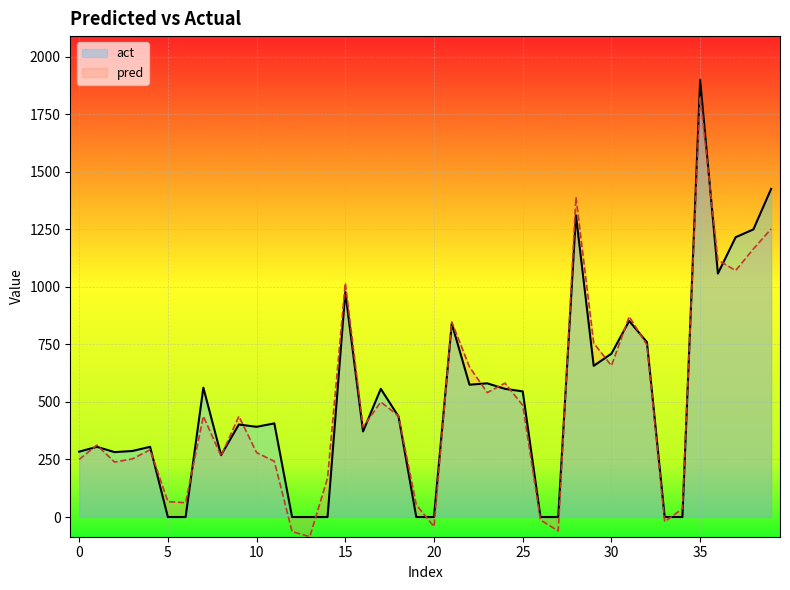

What is the maximum value for pred?

1829.2